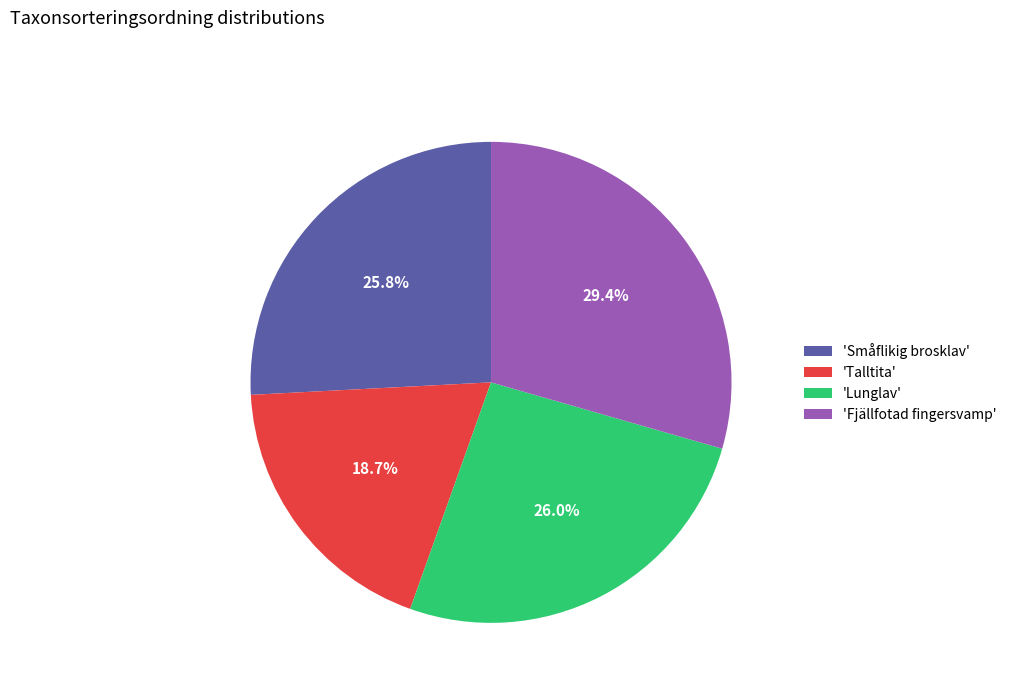

Does any single category account for the majority?

No